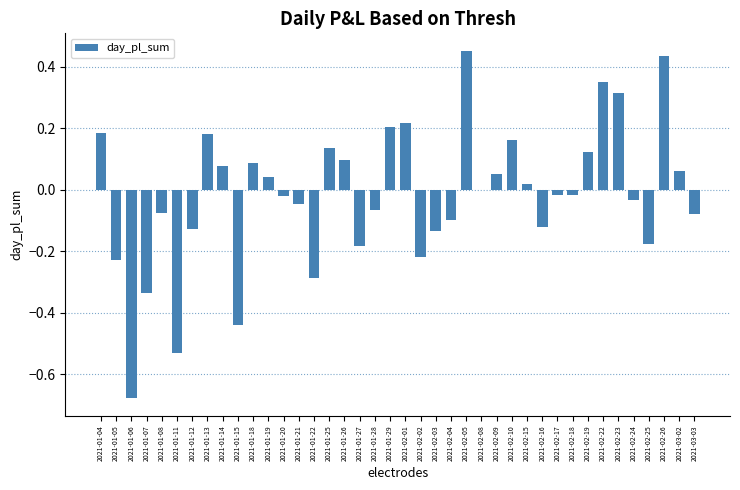

Between 2021-02-02 and 2021-01-26, which is larger?

2021-01-26